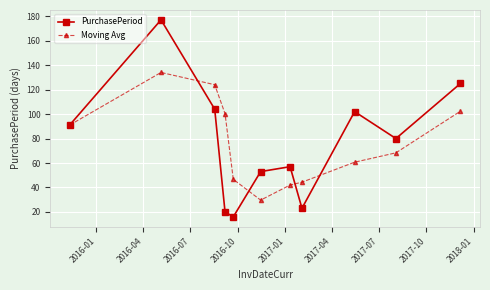

What is the lowest value of the PurchasePeriod series?

16.0